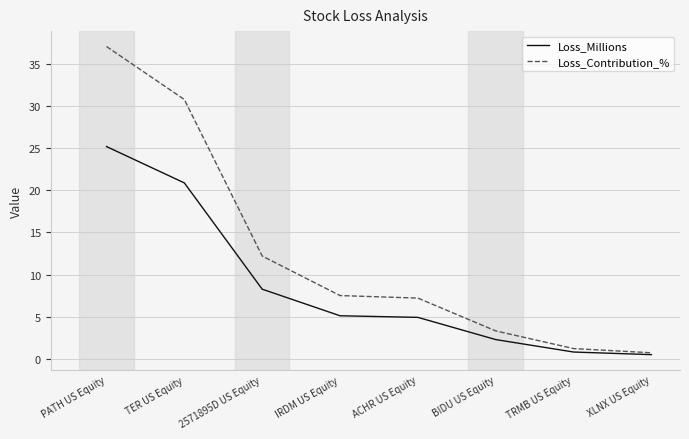

What is the maximum value shown in the chart?

37.1